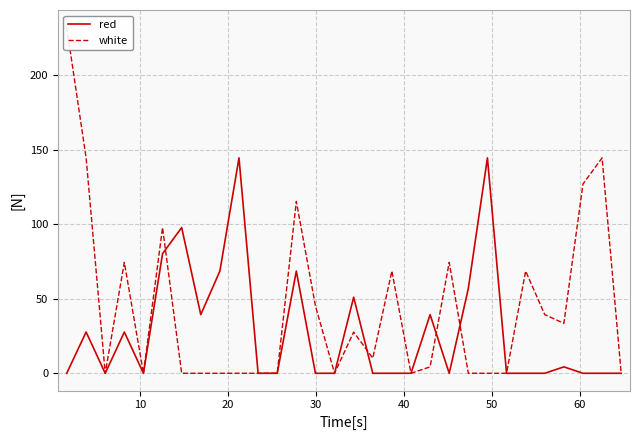

What are all the series names shown in the legend?

red, white